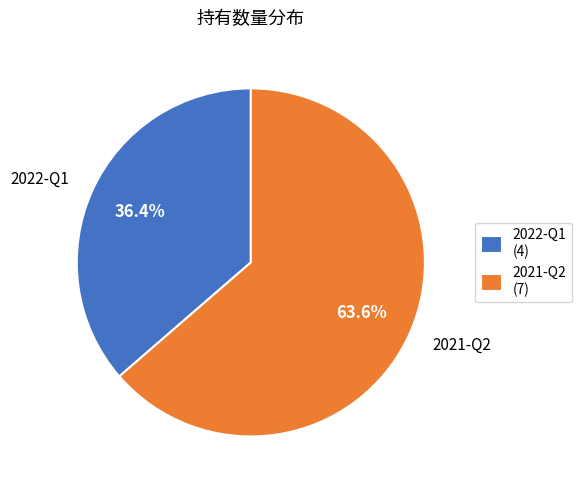

True or false: 2022-Q1 accounts for 24% of the total.

False